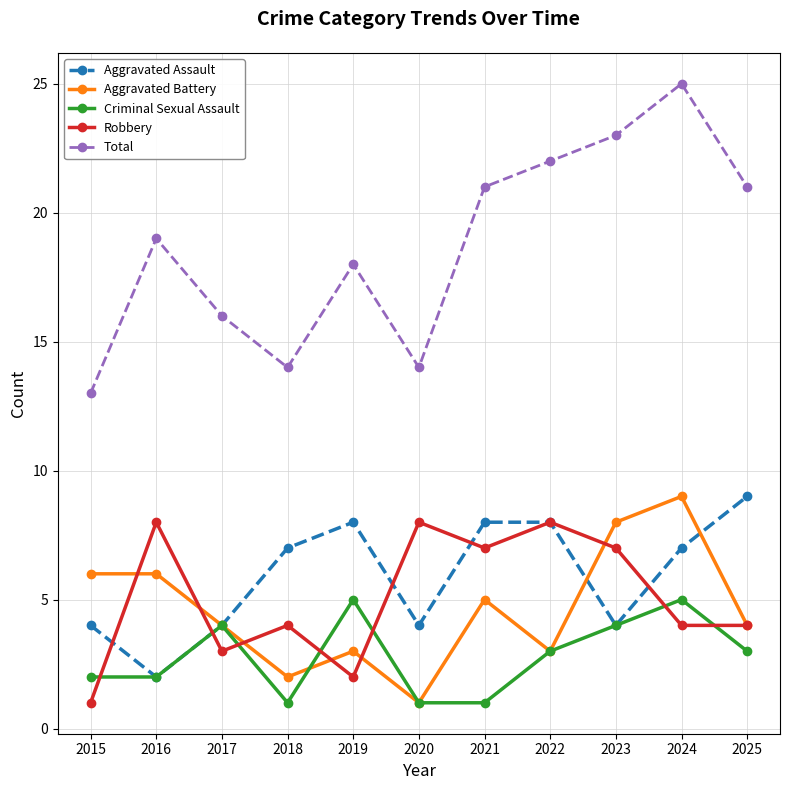

What value does the Aggravated Assault series have at 2021?

8